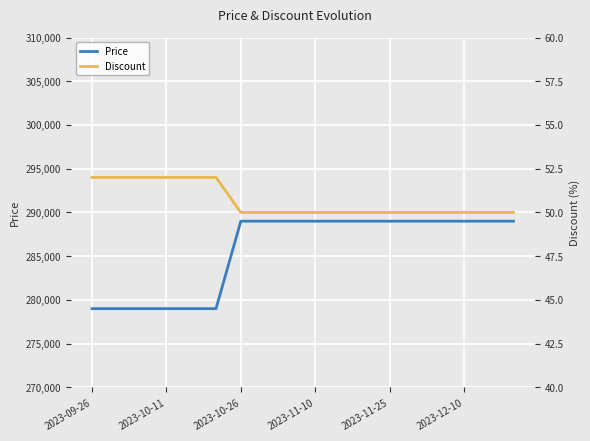

Reading right to left, what are all the values shown in this chart?

Price: 289000	289000	289000	289000	289000	289000	289000	289000	289000	289000	289000	289000	279000	279000	279000	279000	279000	279000
Discount: 50	50	50	50	50	50	50	50	50	50	50	50	52	52	52	52	52	52